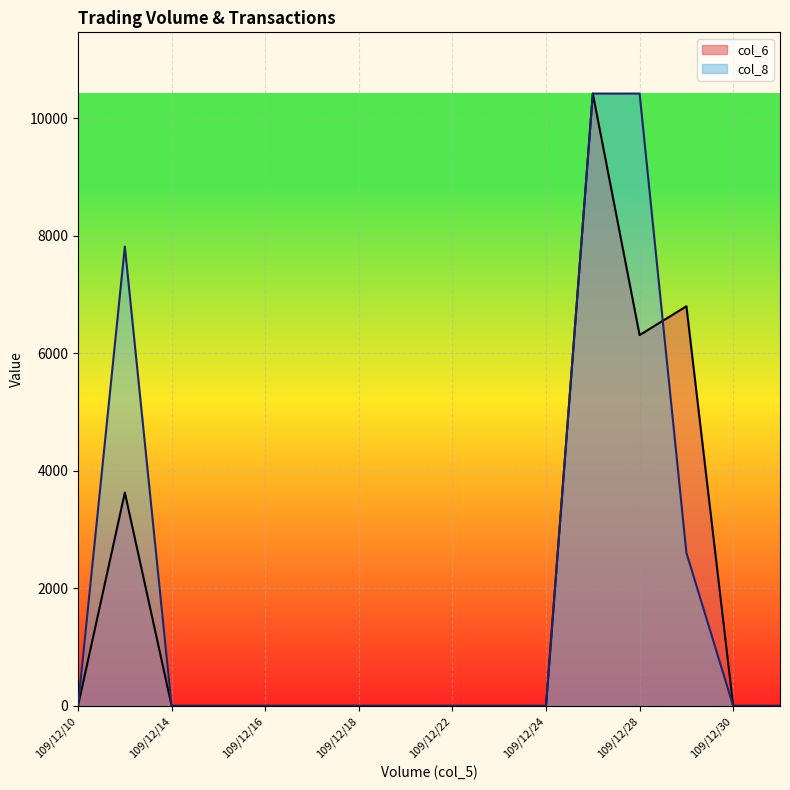

Rank the series by their maximum value, from lowest to highest.

col_6, col_8